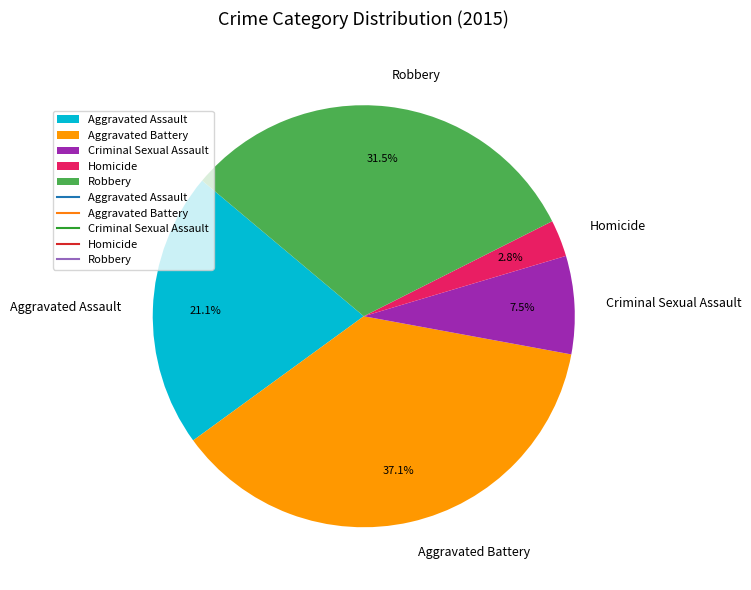

What percentage is NOT represented by Robbery?

68.5%